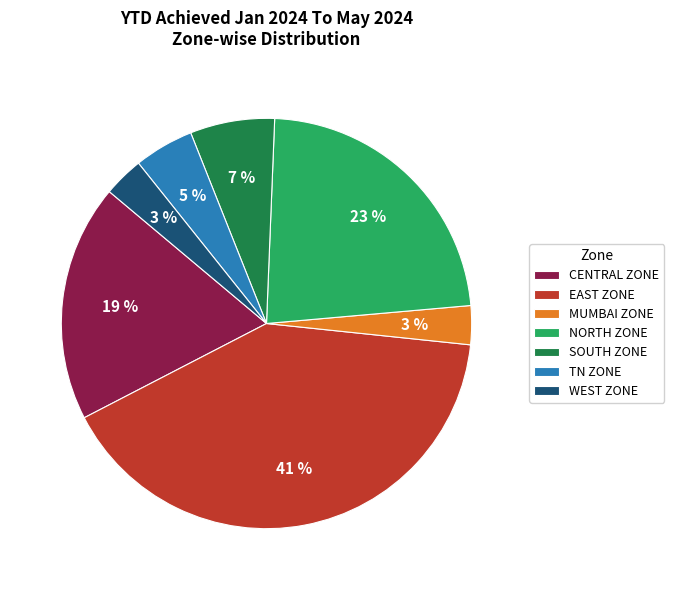

Is SOUTH ZONE the majority of the pie?

No